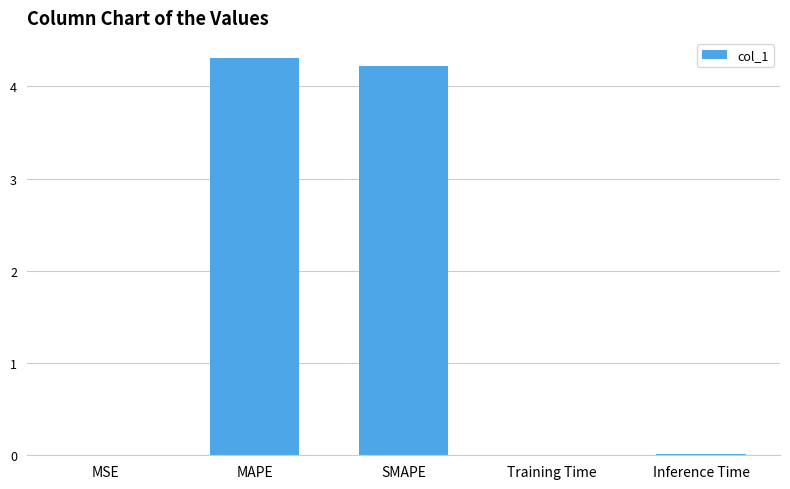

What is the approximate value at SMAPE?

4.2